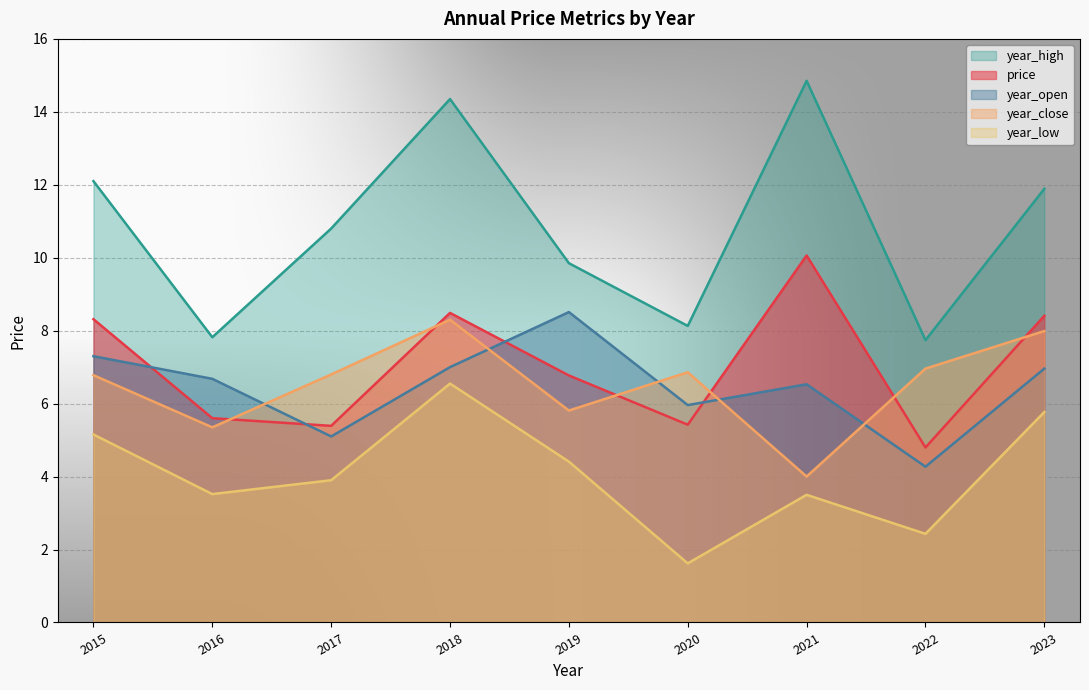

How many data points in year_close are less than 6?

3